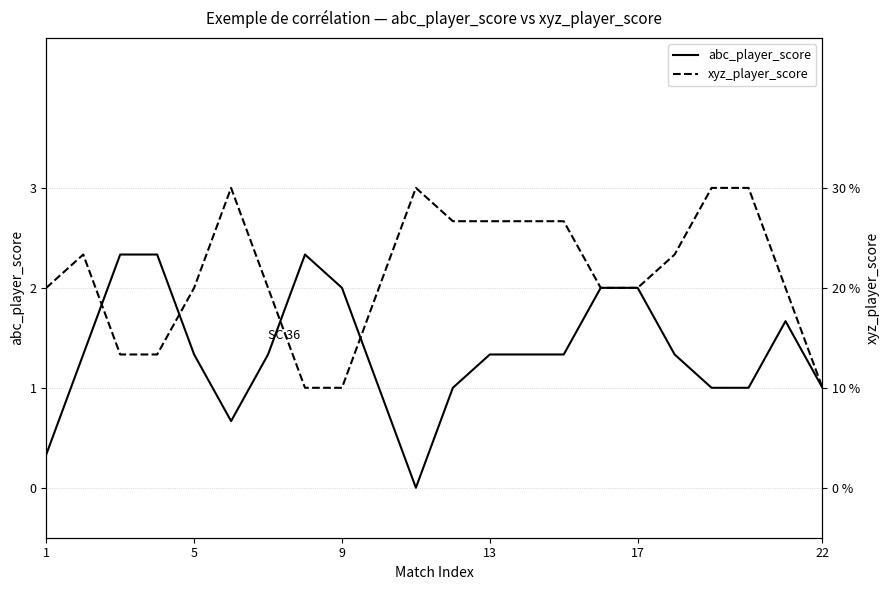

How many values in the abc_player_score series are below 1?

3